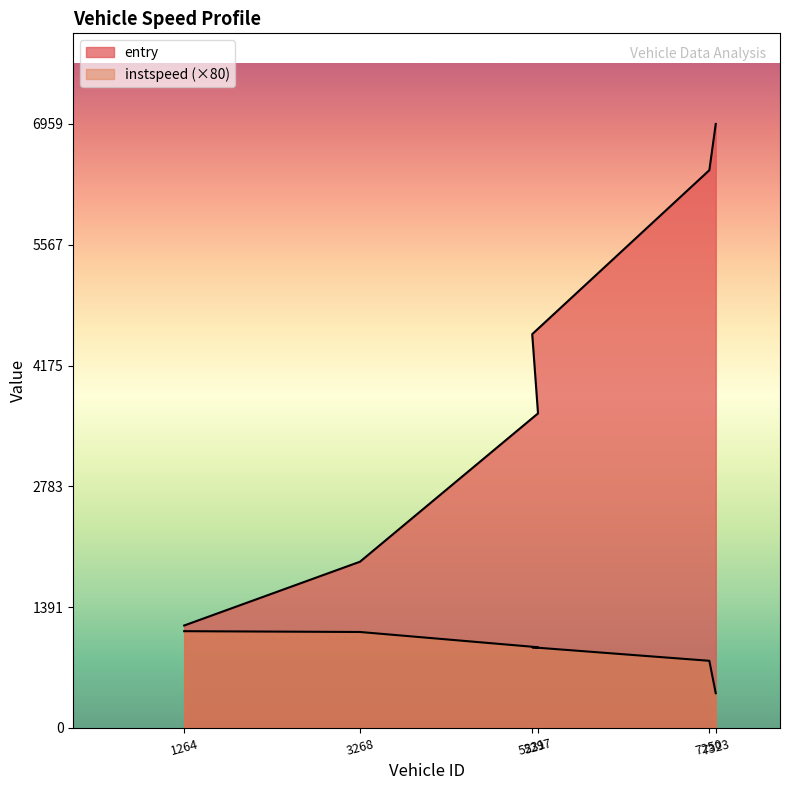

Reading right to left, list all the values displayed in this chart.

entry: 7323=6959.0	7250=6426.0	5231=4537.0	5297=3624.0	3268=1915.0	1264=1180.0
instspeed: 7323=400.0	7250=773.4	5231=928.8	5297=929.7	3268=1105.3	1264=1114.6